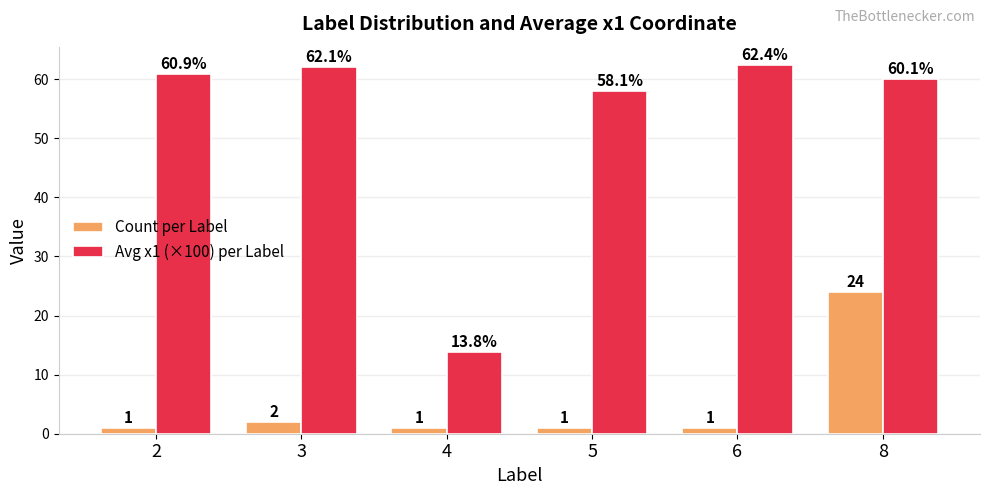

How many bars are there in each group?

2